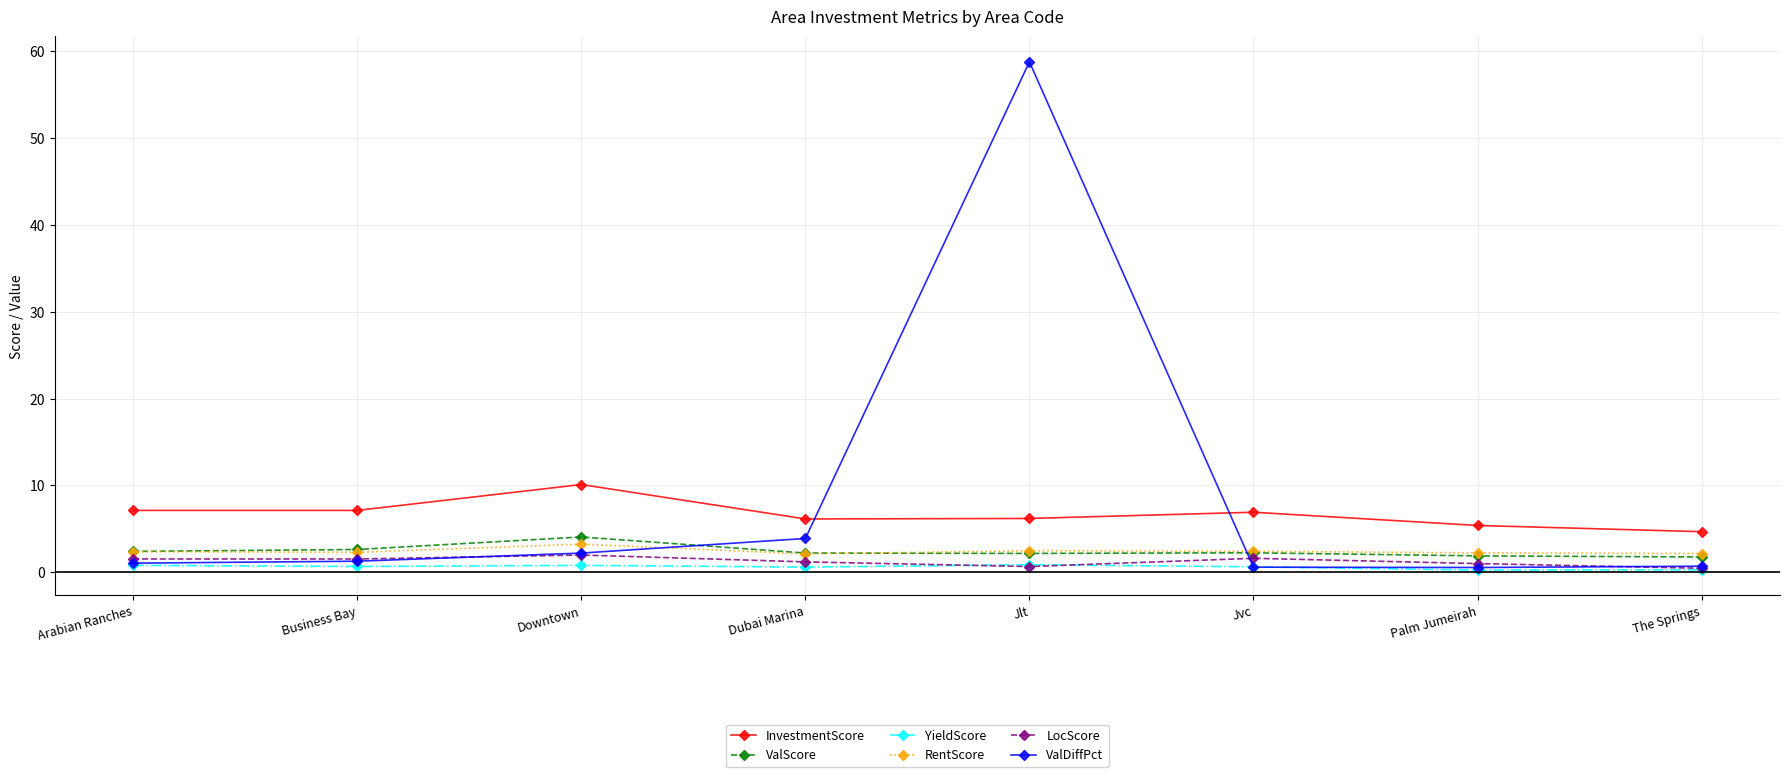

What is the difference between the maximum and second lowest values in the ValDiffPct series?

58.2